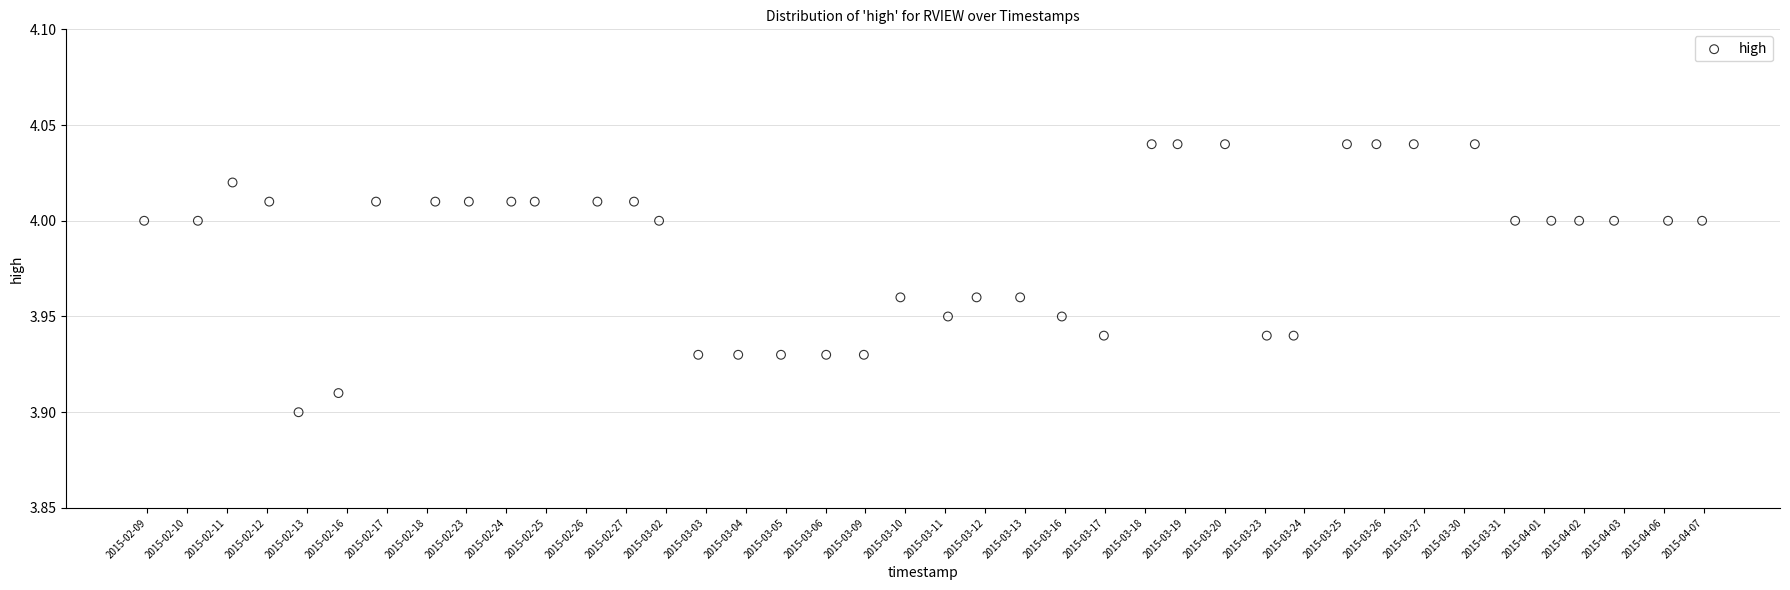

What is the range of X values (max minus min)?

39.0